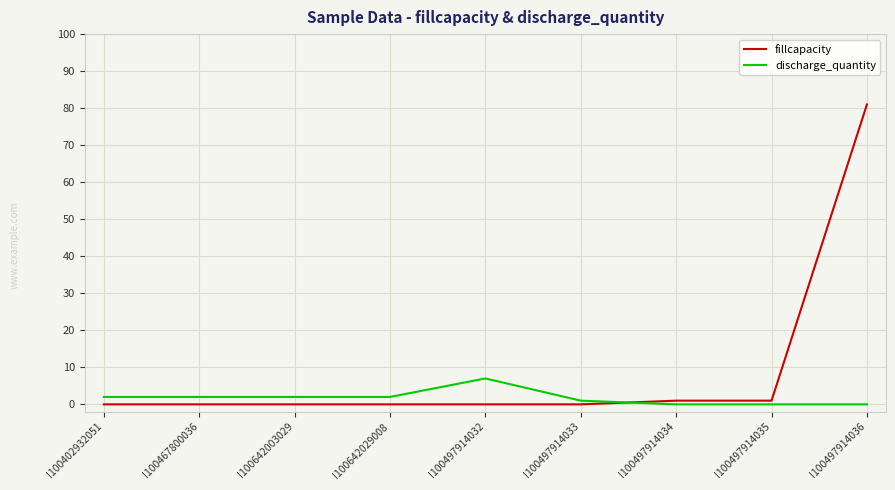

Which series changed the most between I100467800036 and I100497914036?

fillcapacity